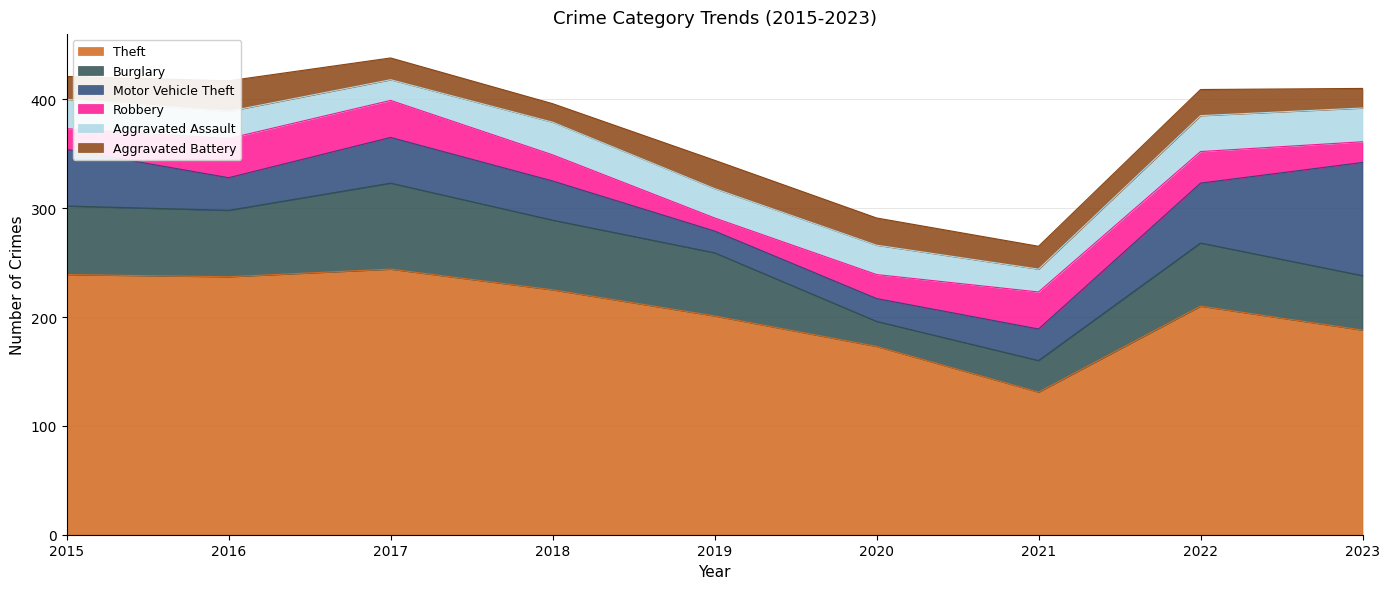

At which label is Aggravated Assault closest to 26?

2015